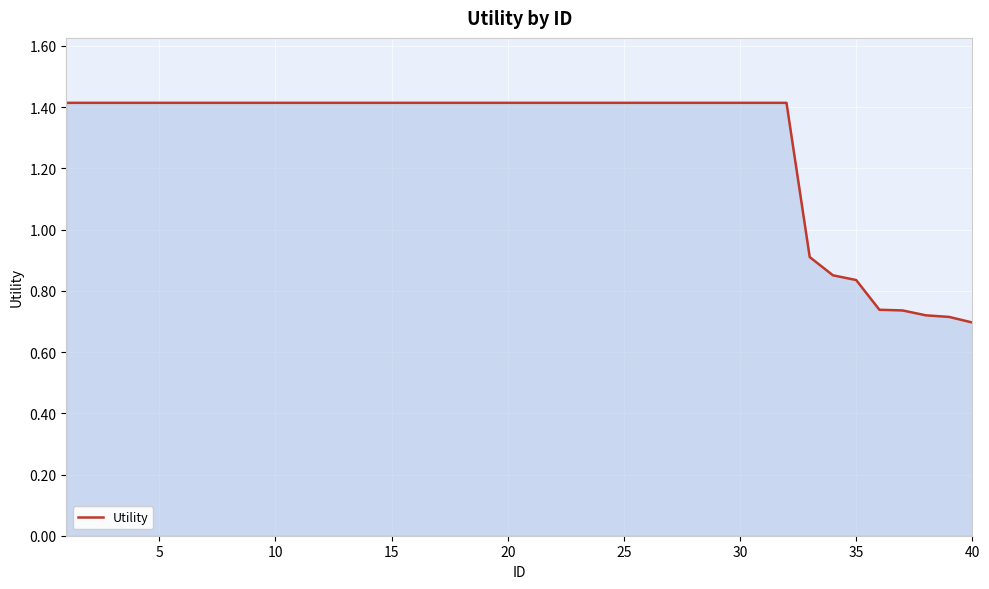

What is the greatest value displayed?

1.4